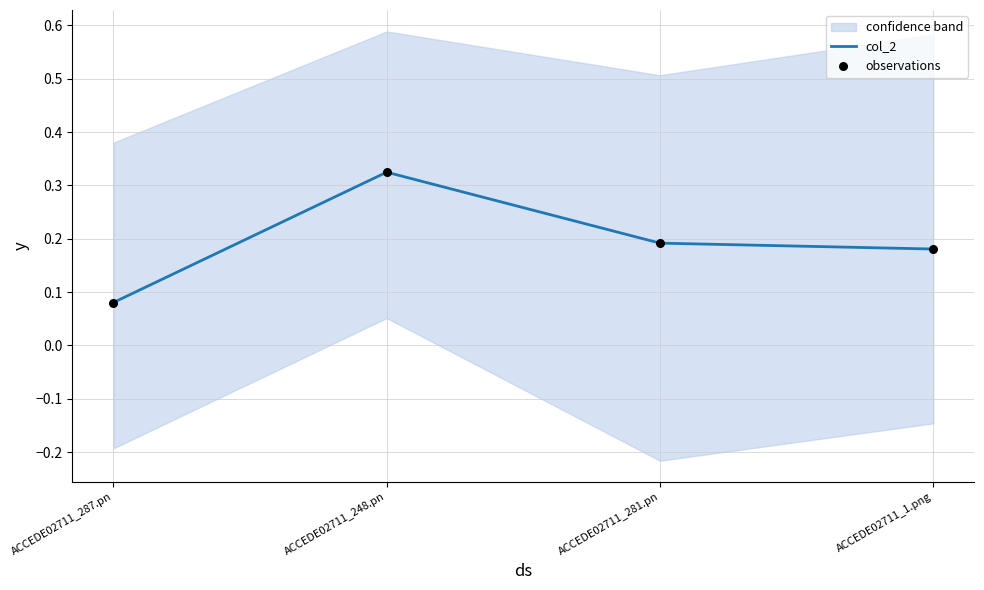

Which series has the widest spread of Y values?

col_2